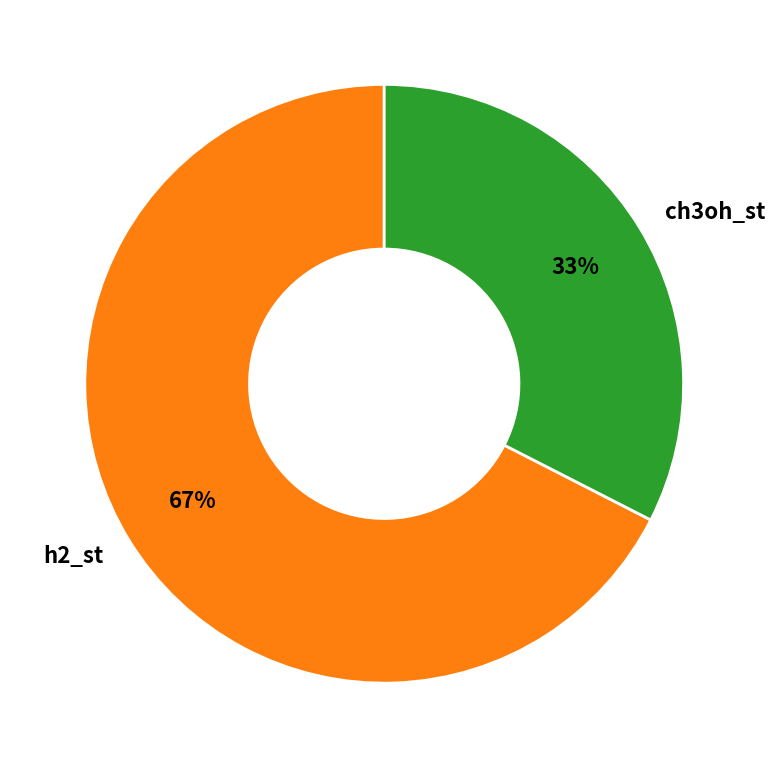

Between ch3oh_st and h2_st, which is larger?

h2_st